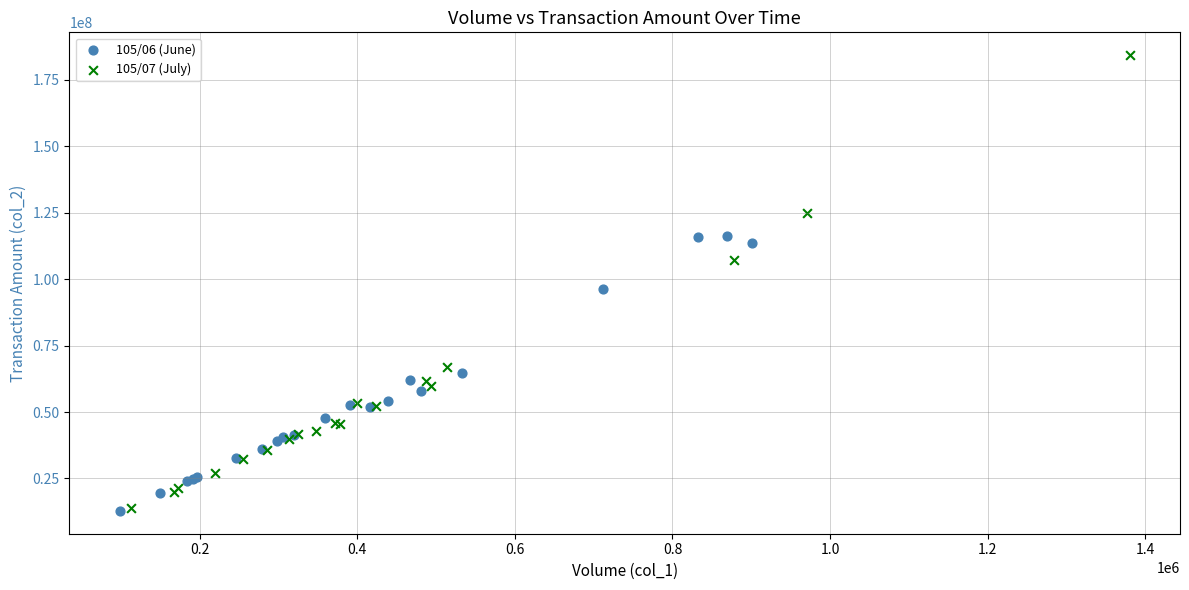

Which series has the widest spread of Y values?

105/07 (July)